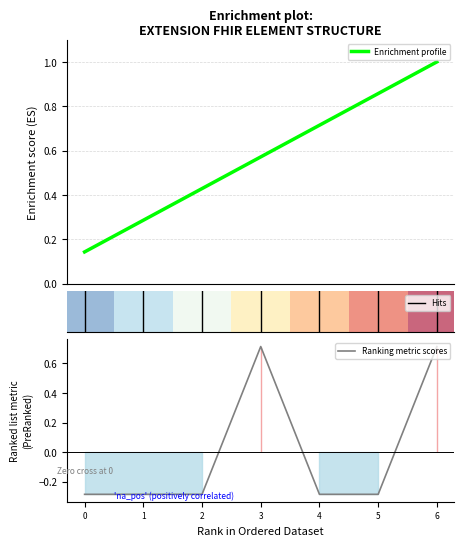

True or false: Ranking metric scores and Enrichment profile cross at least once.

True